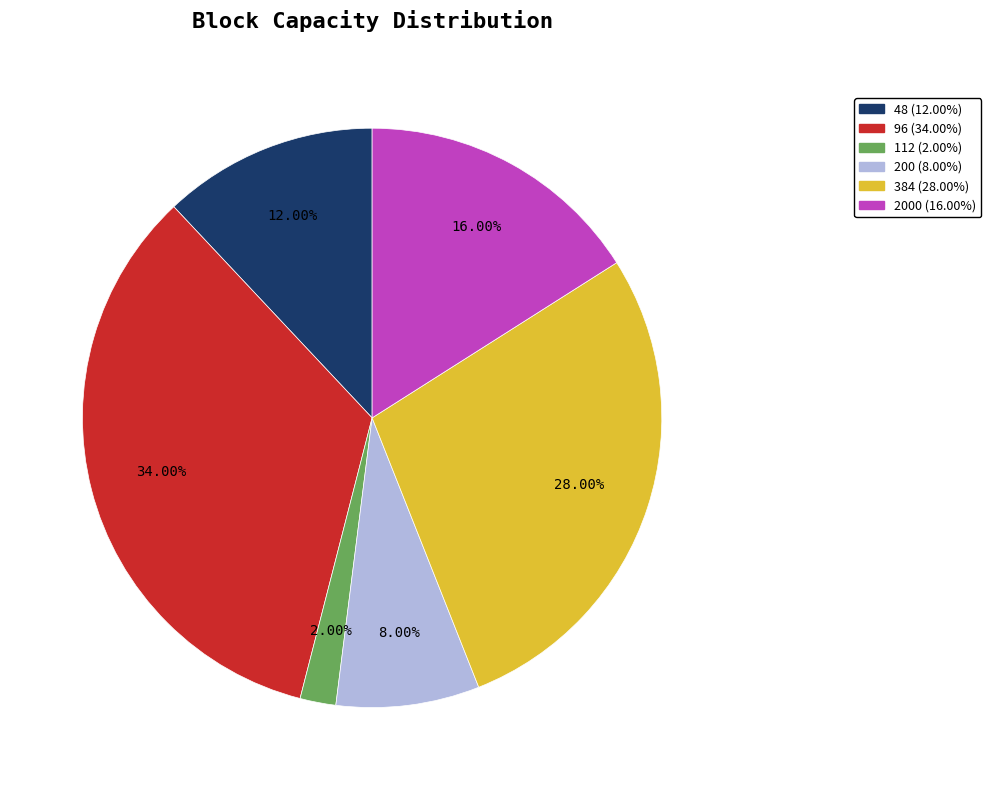

Which category has the biggest portion of the pie?

96 (34.00%)